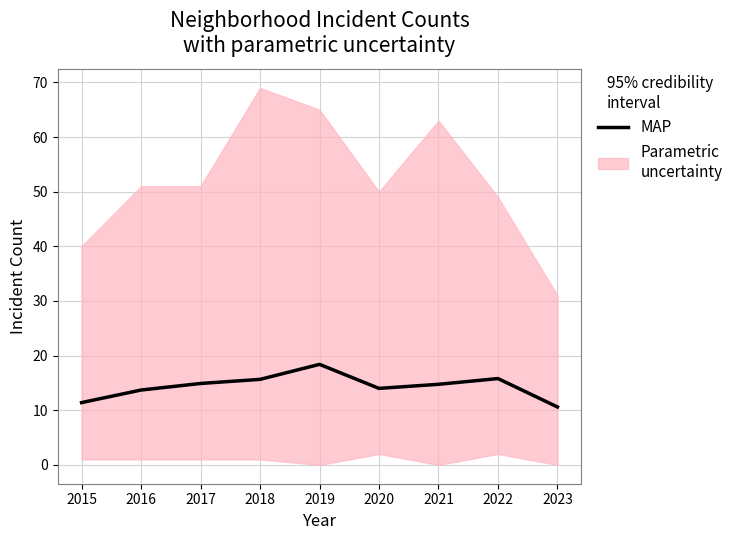

What is the sum of the values at 2023 and 2016?

24.3